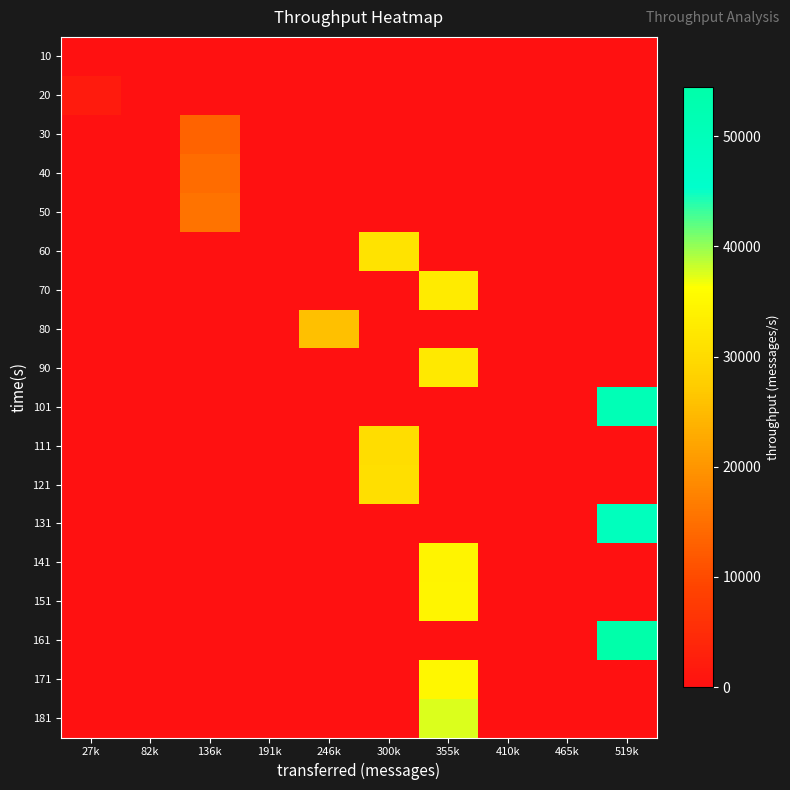

At which category is the sum across all series the highest?

355k